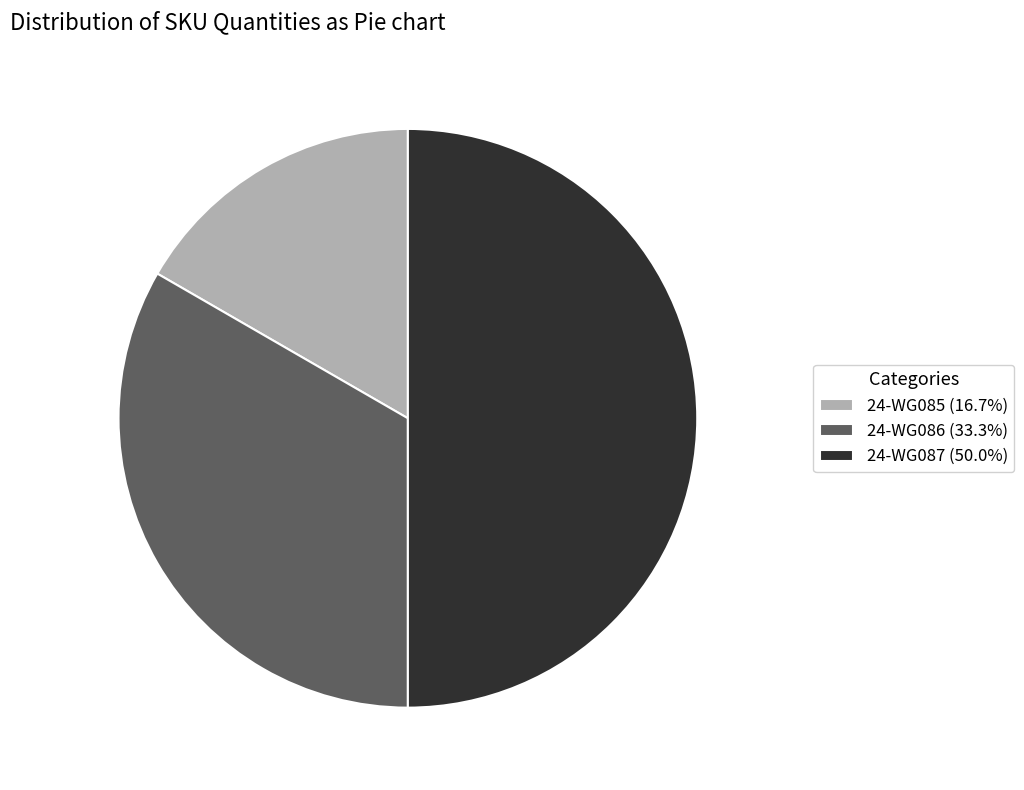

Count the number of slices in the pie.

3